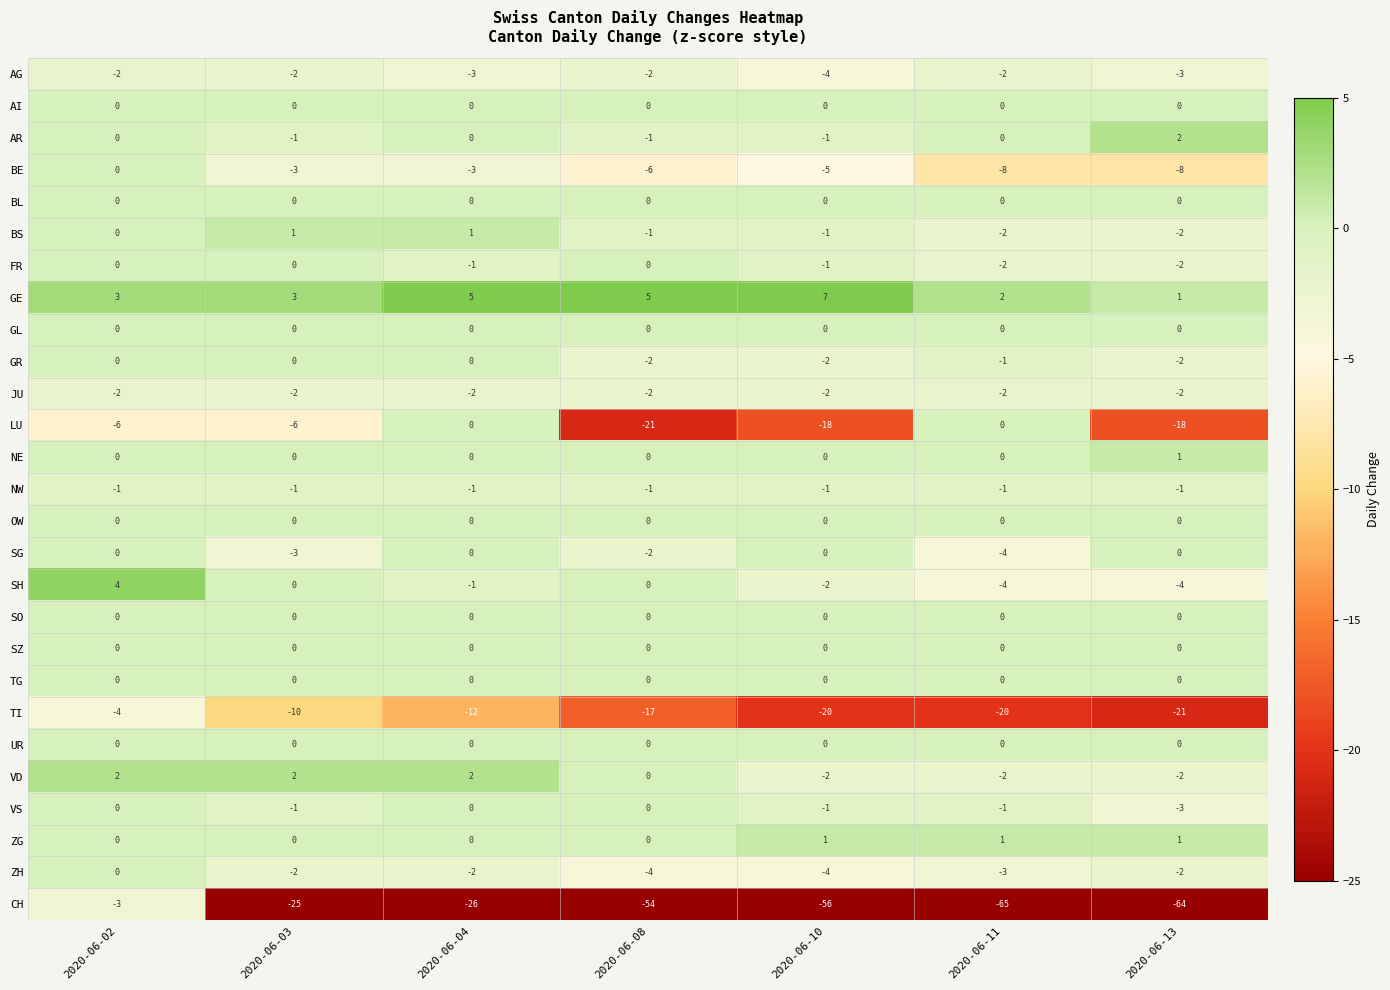

What is the total value across all series at 2020-06-13?

-129